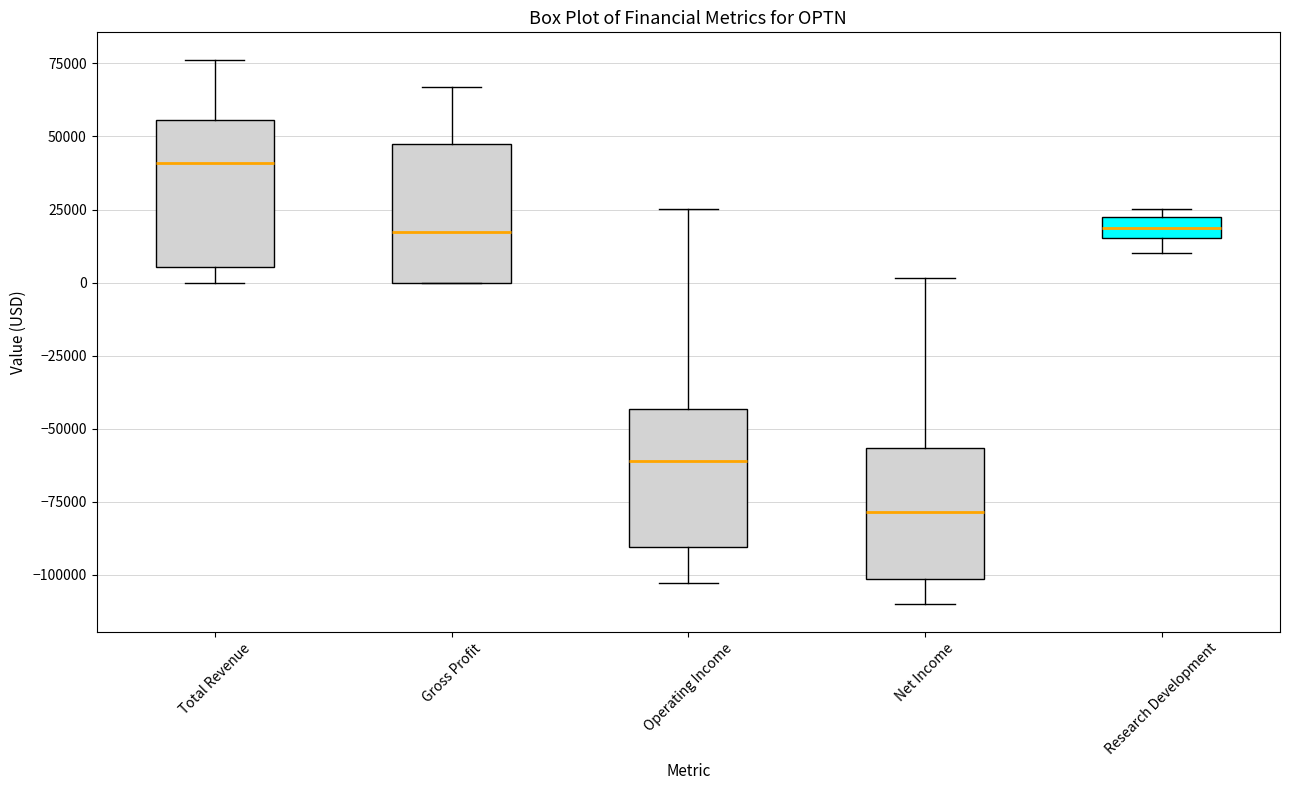

Which box's median line is the lowest?

Net Income